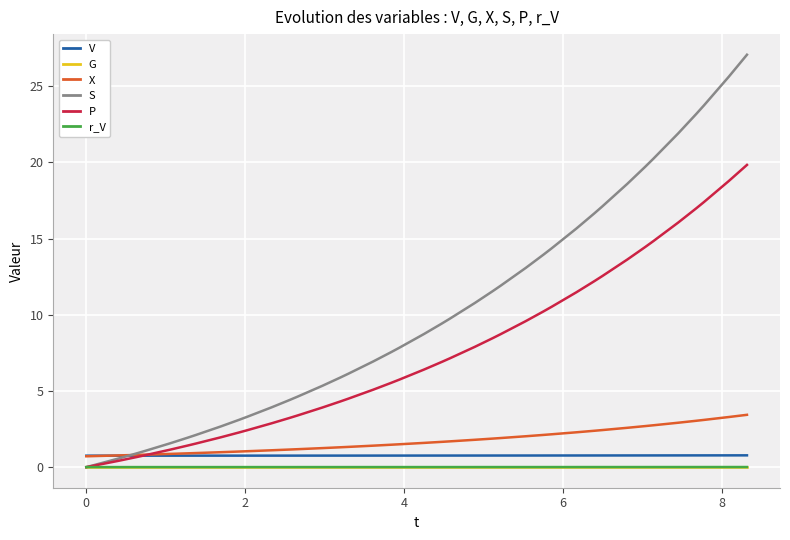

True or false: V and G cross at least once.

False